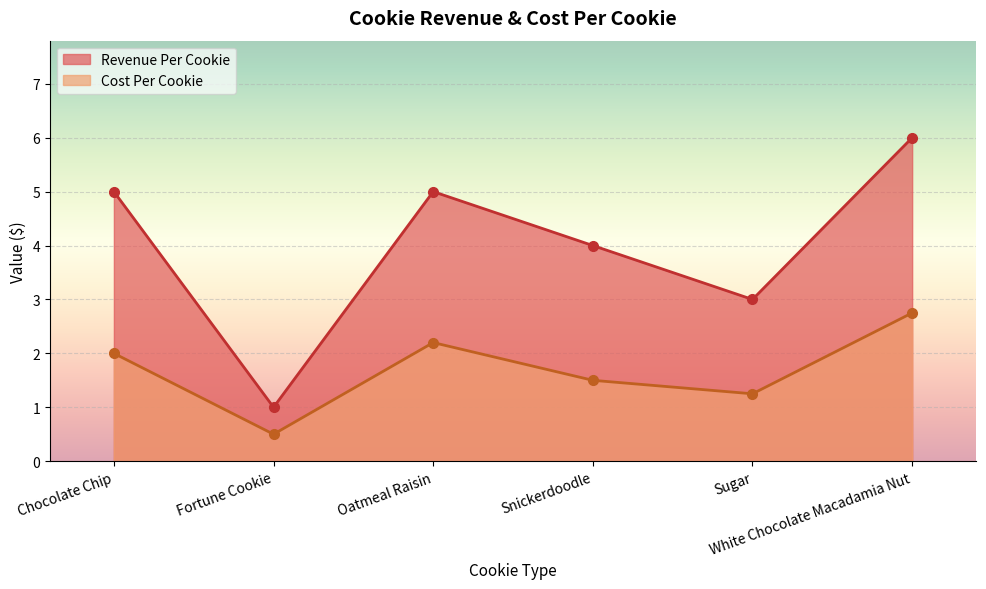

True or false: Revenue Per Cookie has more than 2 points higher than both neighbors.

False